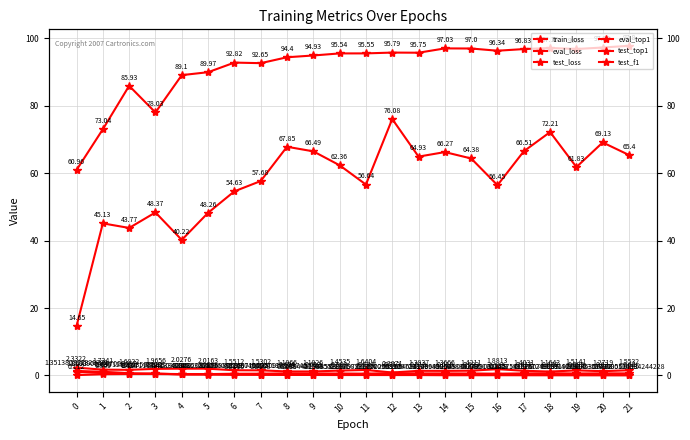

At which category does test_loss reach its first local peak?

4